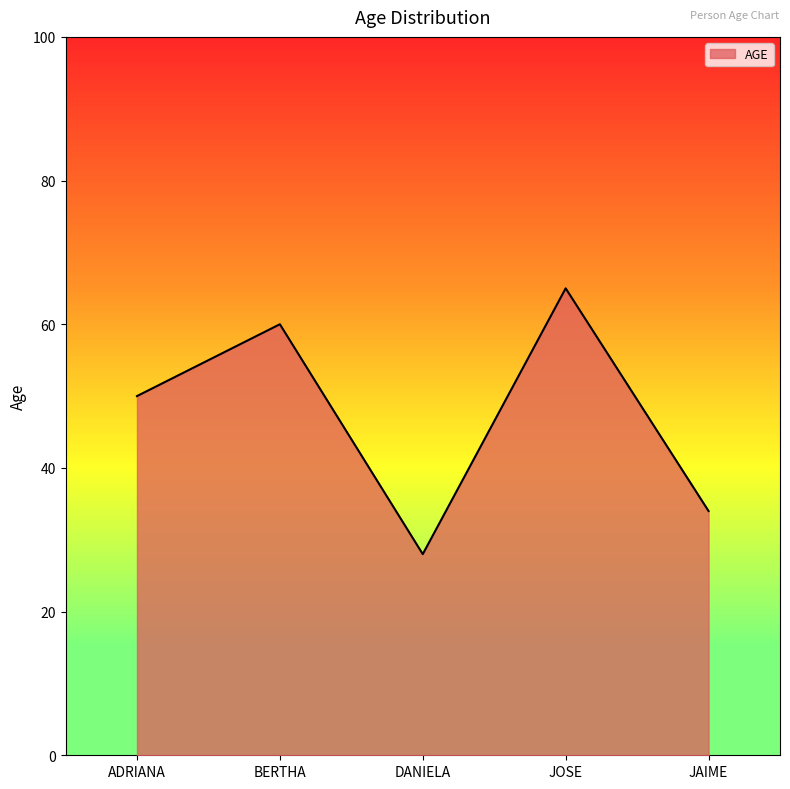

What position from the right is BERTHA?

4